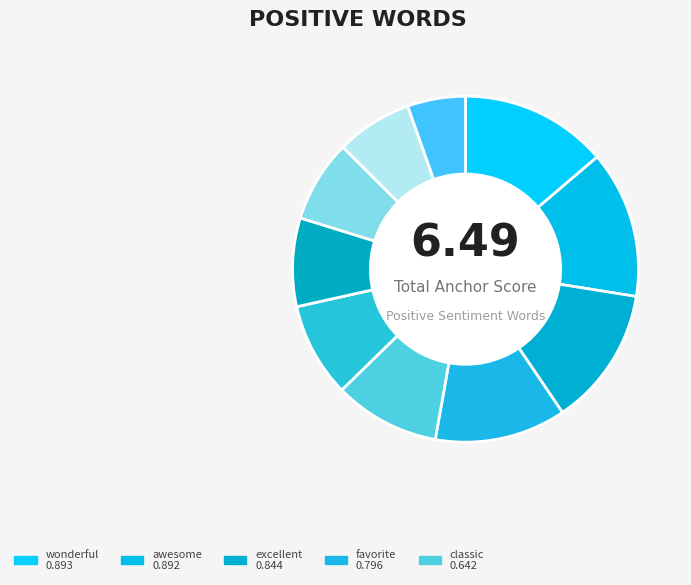

What is the smallest slice in the pie chart?

loved